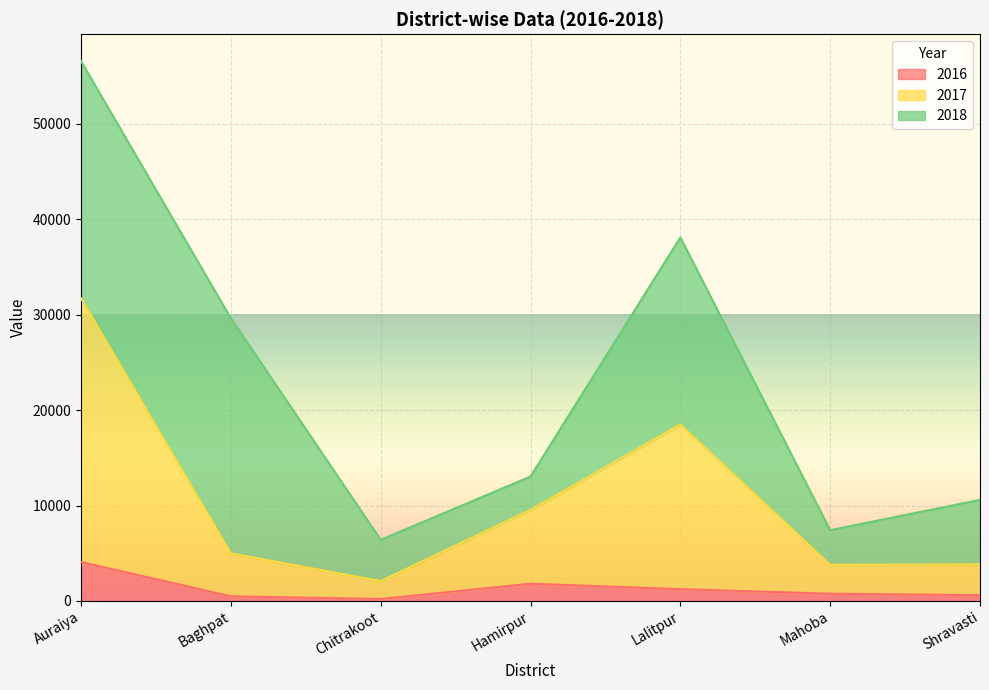

At which category is the sum across all series the highest?

Auraiya